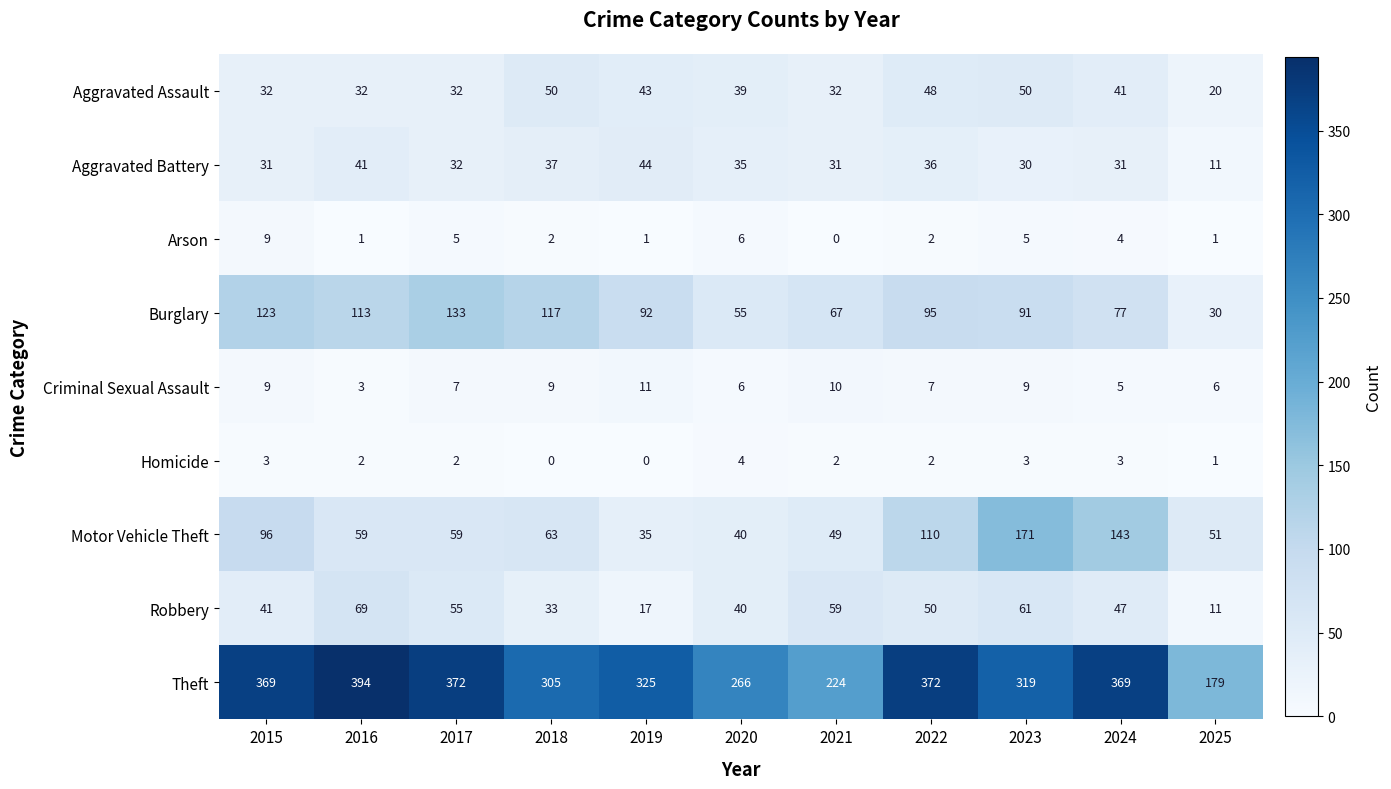

Count the number of data series in this chart.

9